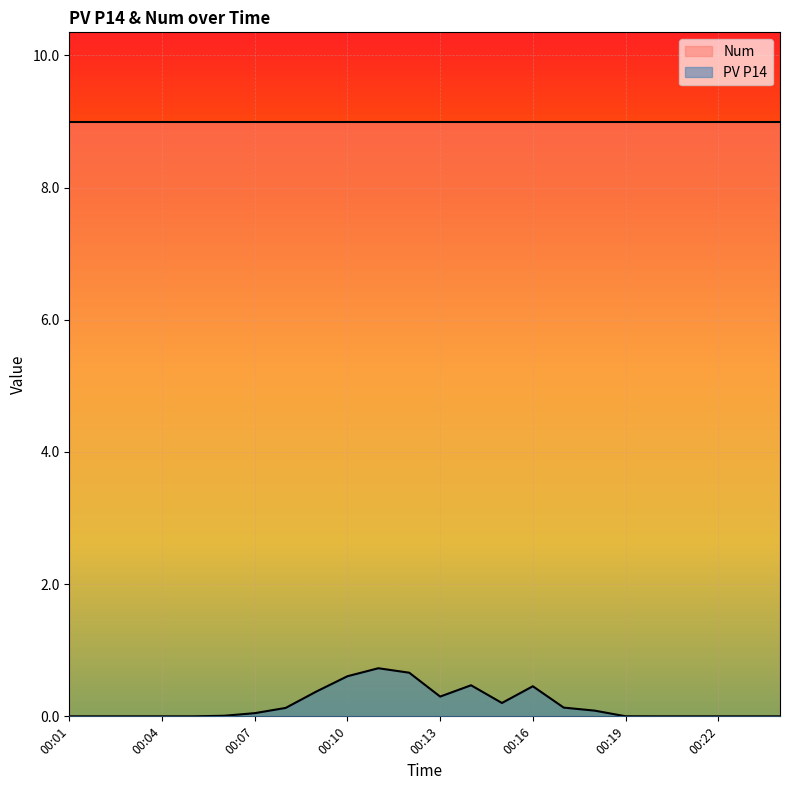

How many lines are shown in the chart?

2